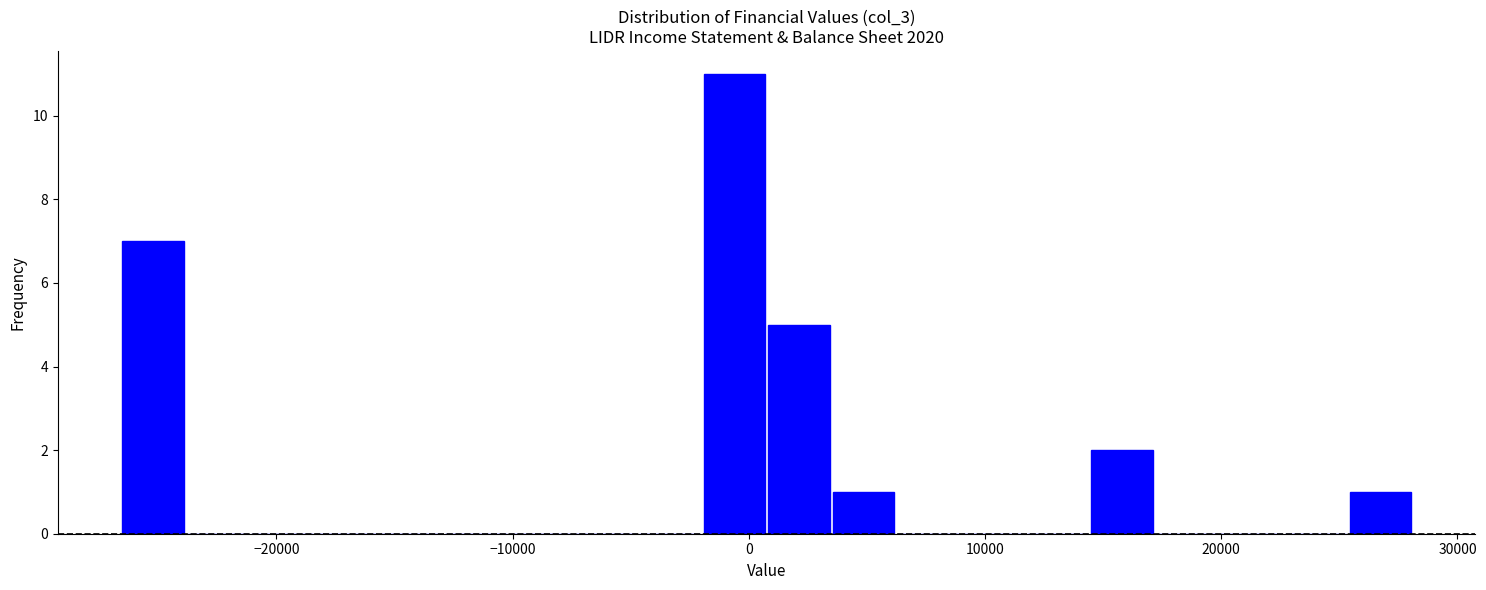

Around what value on the x-axis is the tallest bar? Give the approximate position of its centre, as read against the axis.

-1000